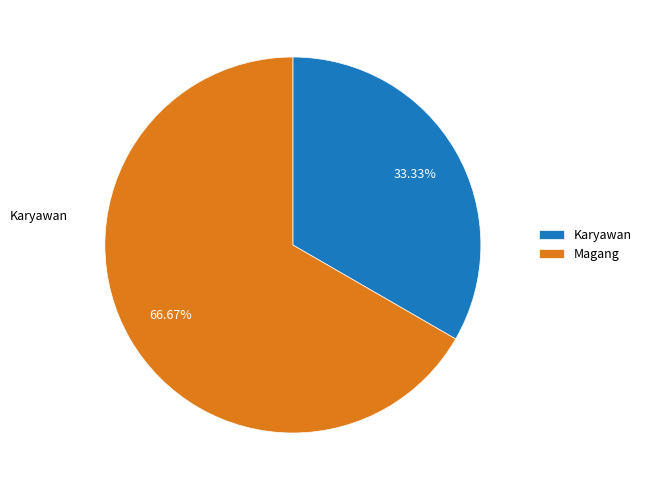

Is it true that Karyawan is 21% of the pie?

False